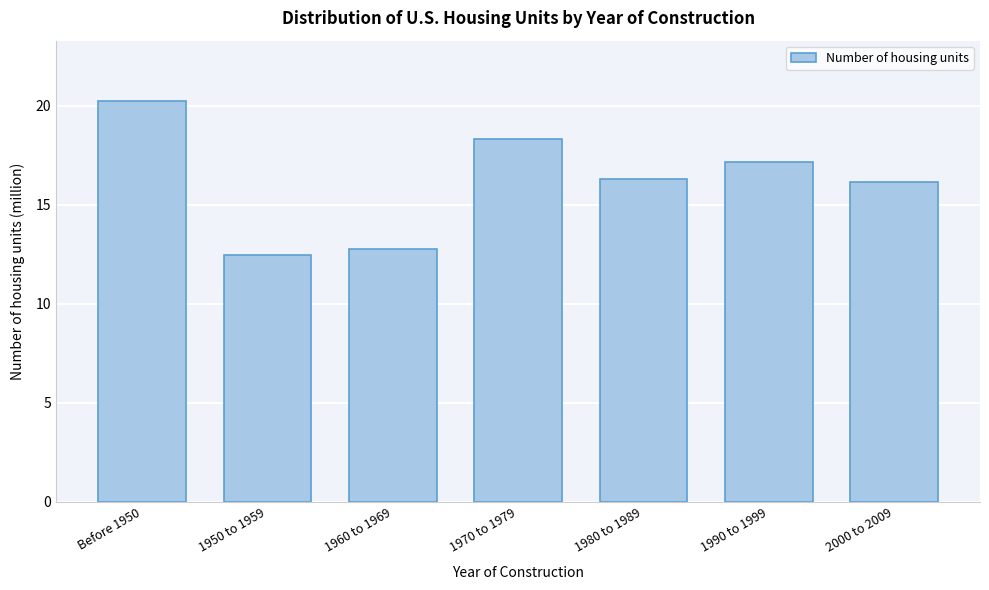

Reading left to right, what are all the values shown in this chart?

Before 1950=20.3	1950 to 1959=12.5	1960 to 1969=12.8	1970 to 1979=18.3	1980 to 1989=16.3	1990 to 1999=17.2	2000 to 2009=16.2